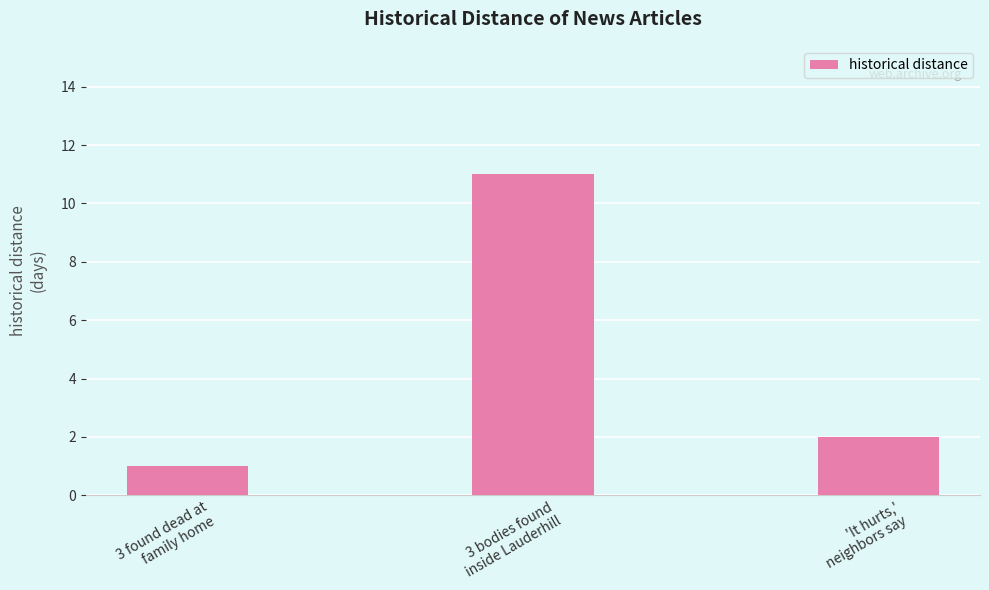

Which has a higher value, 3 bodies found
inside Lauderhill or 'It hurts,'
neighbors say?

3 bodies found
inside Lauderhill